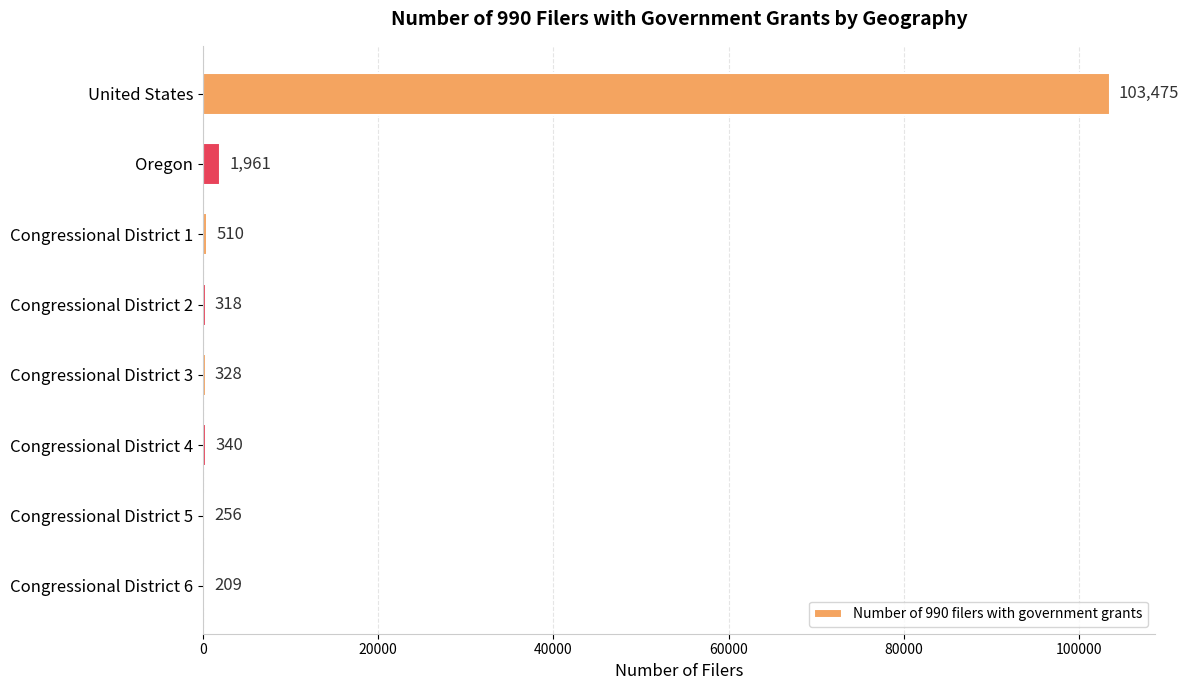

What is the sum of all values?

107397